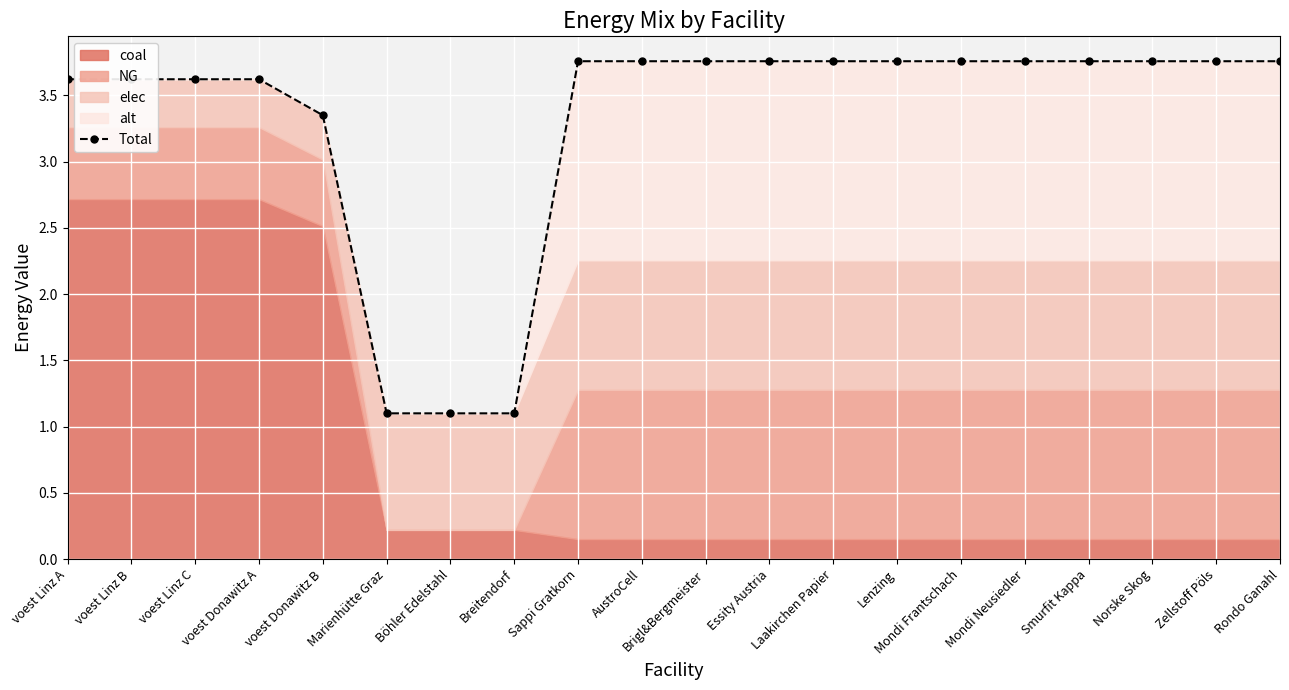

The chart shows a value of 1.1 at Böhler Edelstahl. True or false?

True